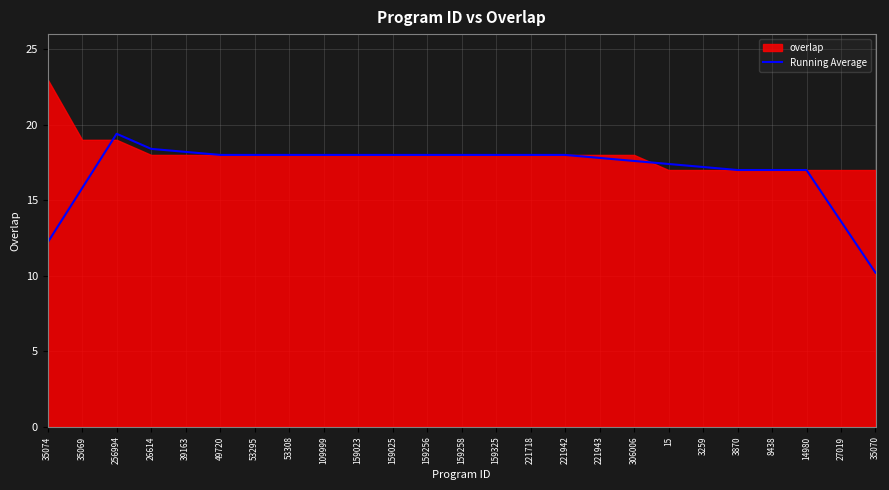

Is it true that Running Average equals 4.4 at 27019?

False